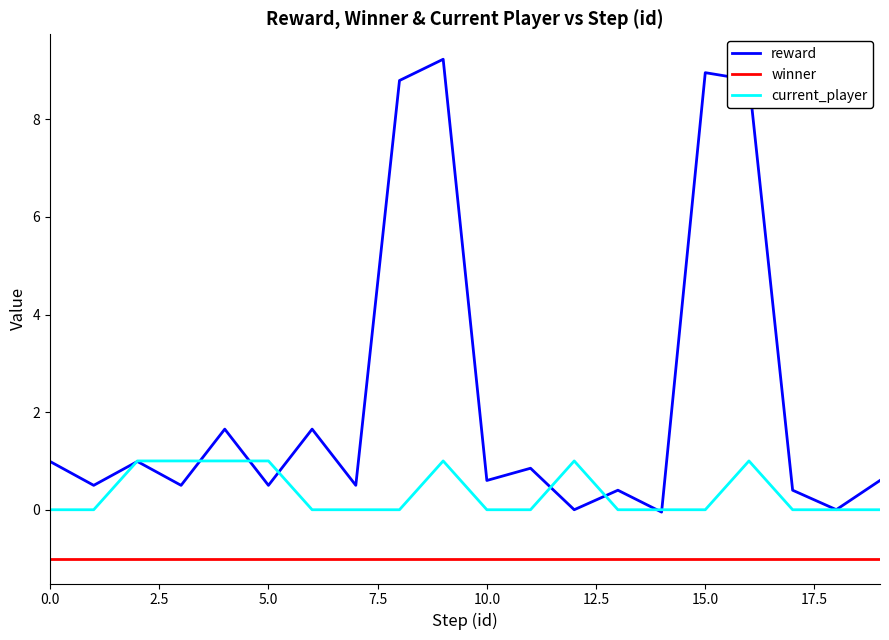

Count the number of categories in the chart.

20